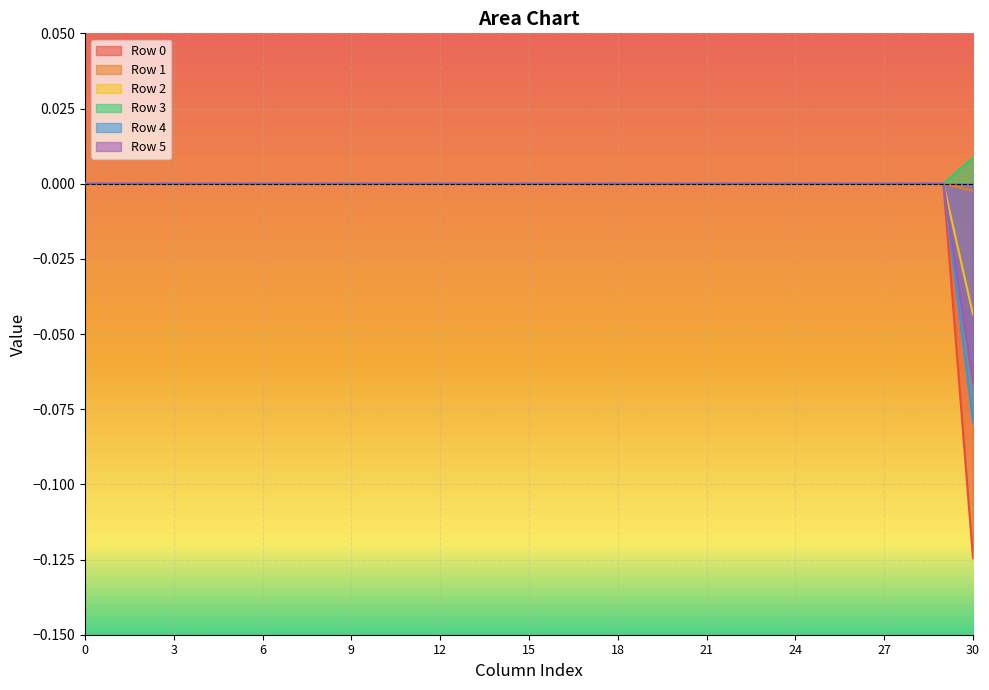

Is it true that Row 4 equals 0.1 at 15?

False